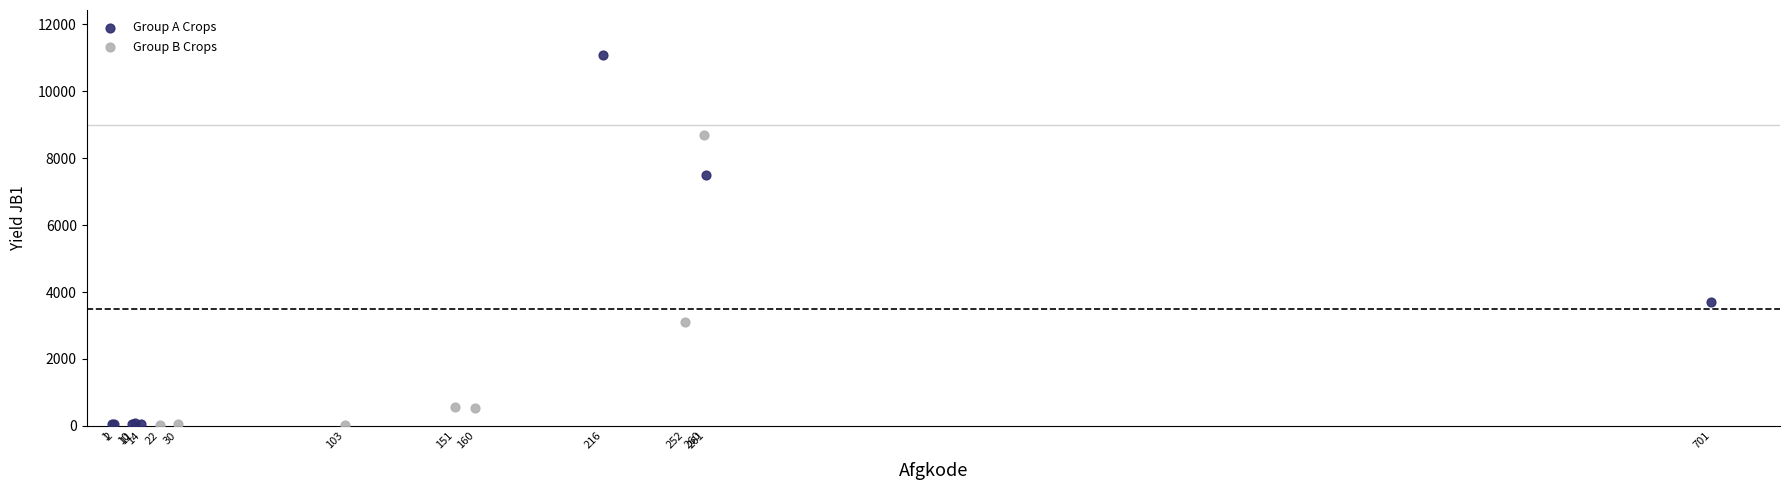

Which series has the widest spread of Y values?

Group A Crops